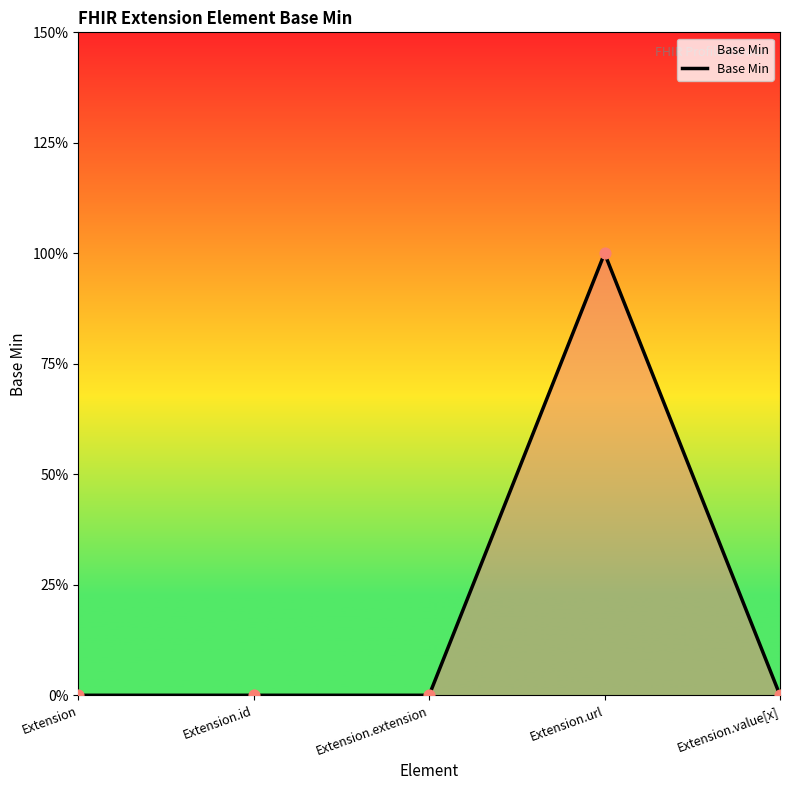

Does the chart have visible grid lines?

No